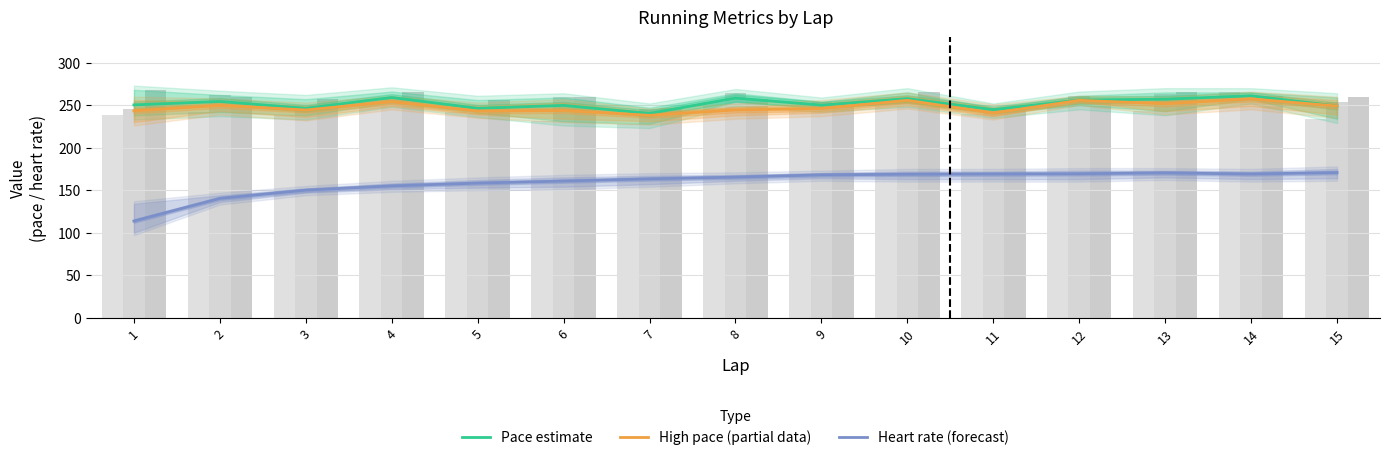

Which series has the largest total across all categories?

Pace estimate